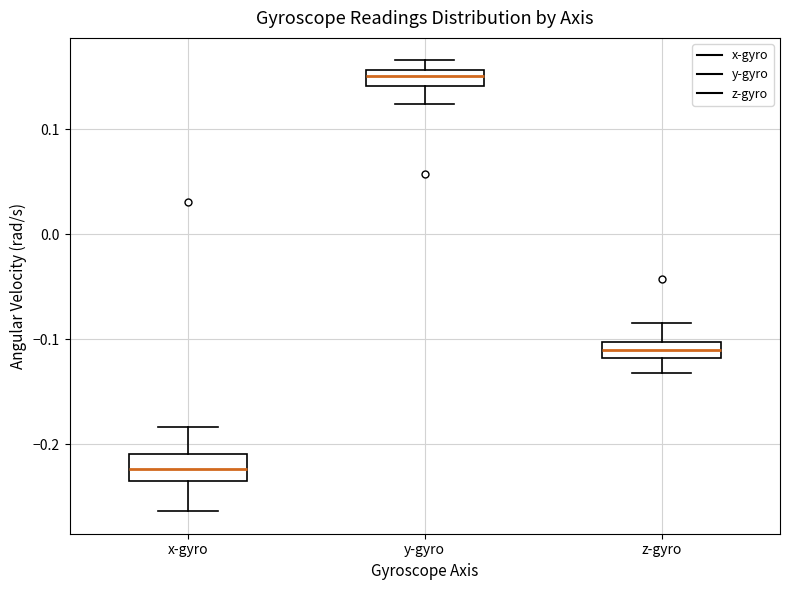

Where is the upper edge of the box for x-gyro on the y-axis? The values are not printed on the chart, so give them approximately, as read against the axis.

-0.21